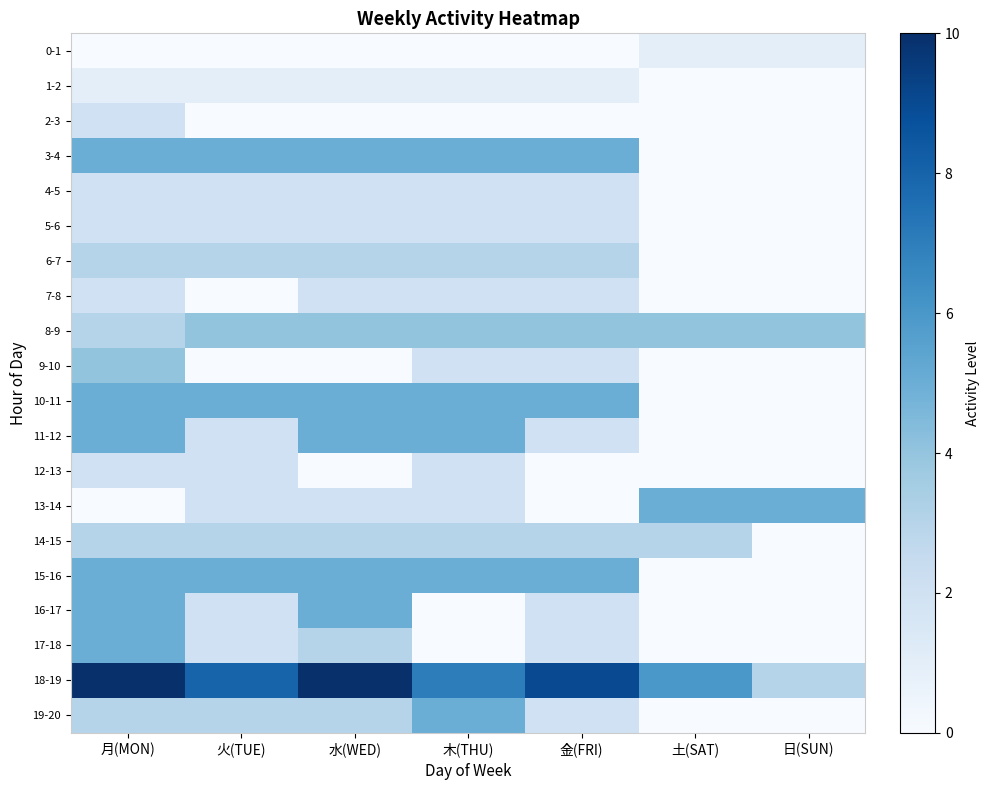

Which has a higher value, 木(THU) or 火(TUE)?

木(THU)